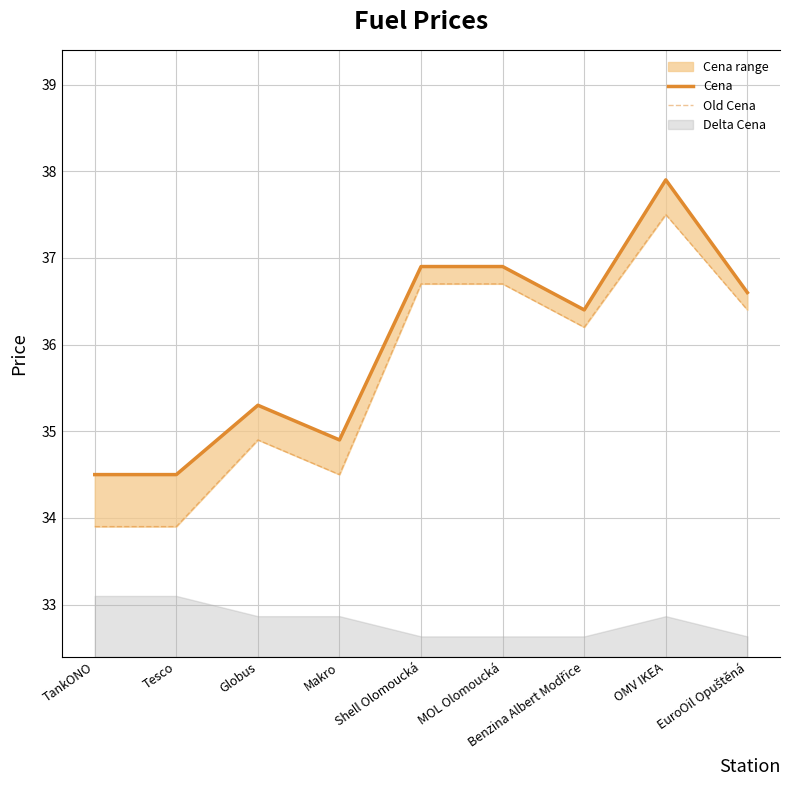

In Old Cena, how many points are higher than both neighbors (excluding endpoints)?

2